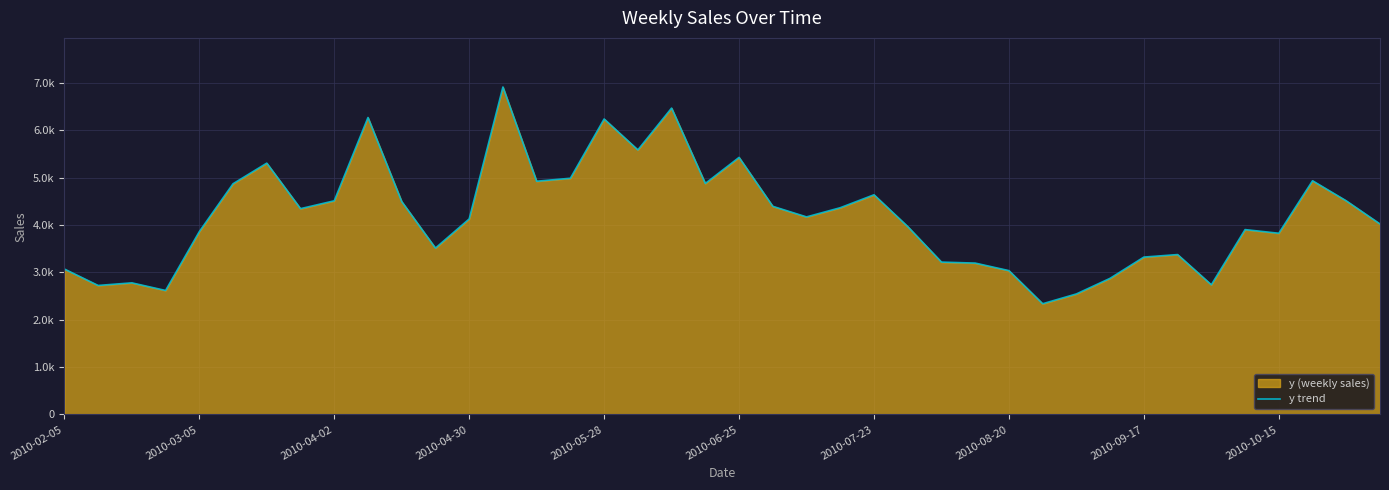

What is the value of the 24th point from the left?

4365.0